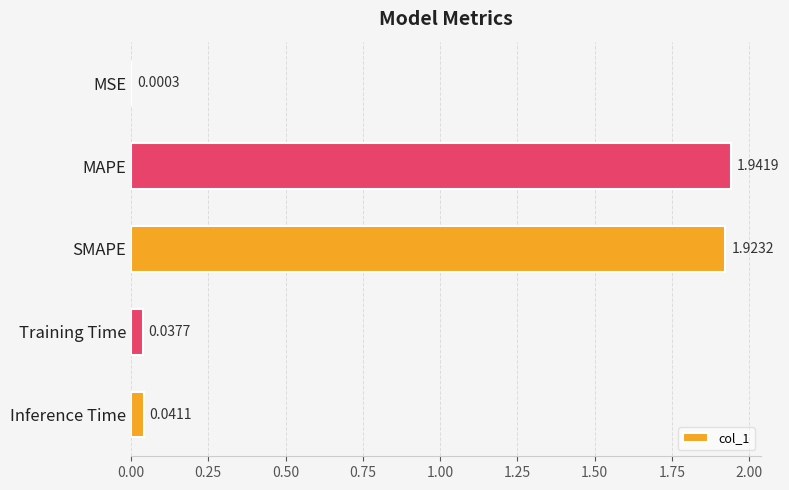

Which label corresponds to the largest value in the chart?

MAPE